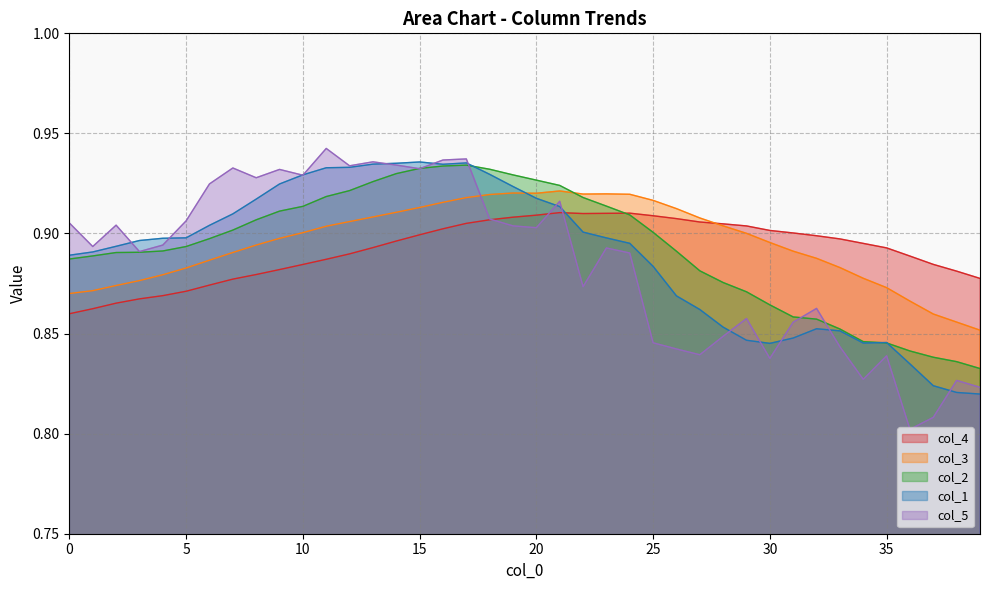

True or false: col_2 has more than 1 points higher than both neighbors.

False